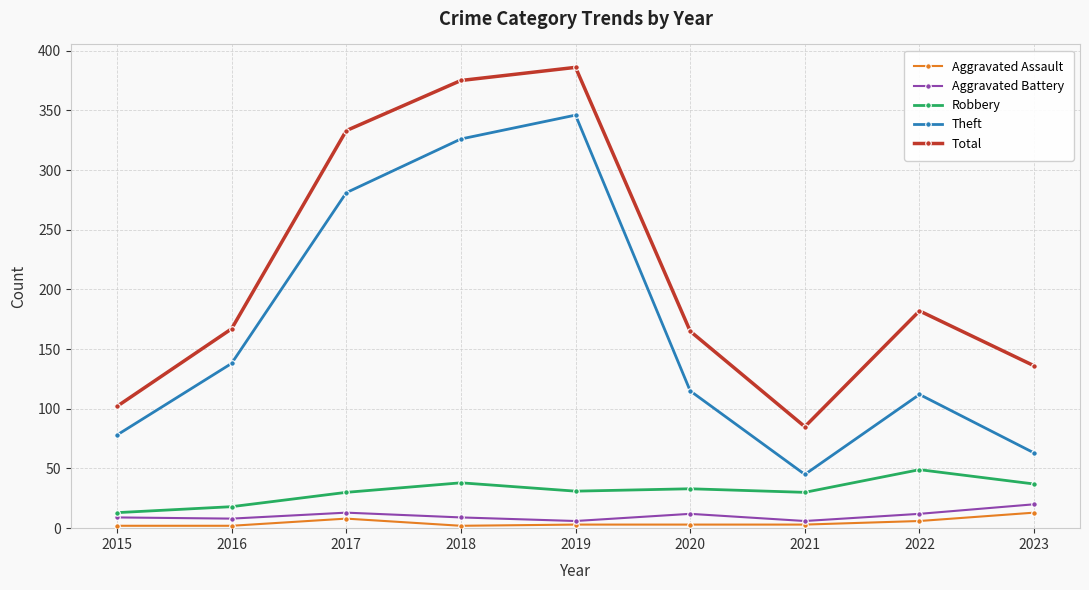

What is the total value across all series at 2018?

750